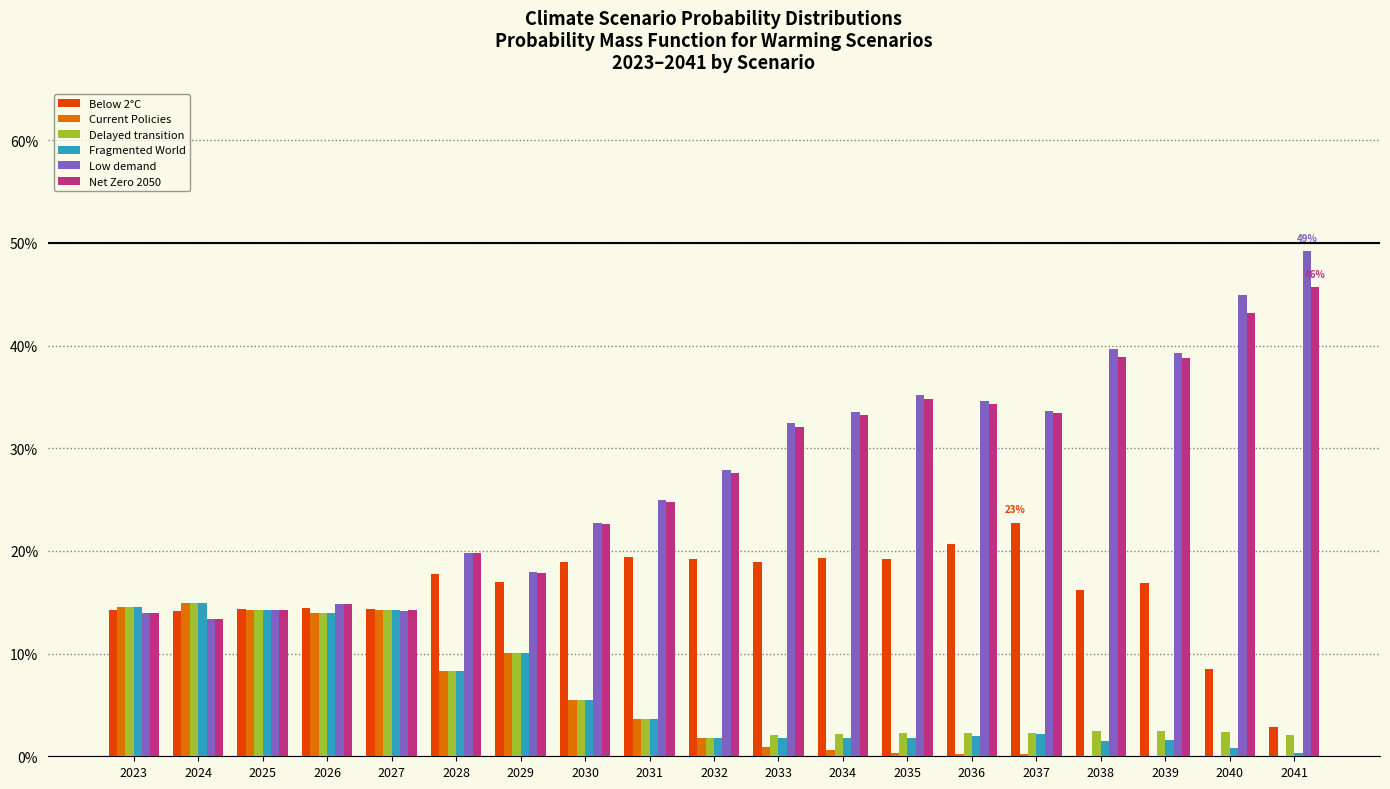

At which label is Net Zero 2050 closest to 0?

2024